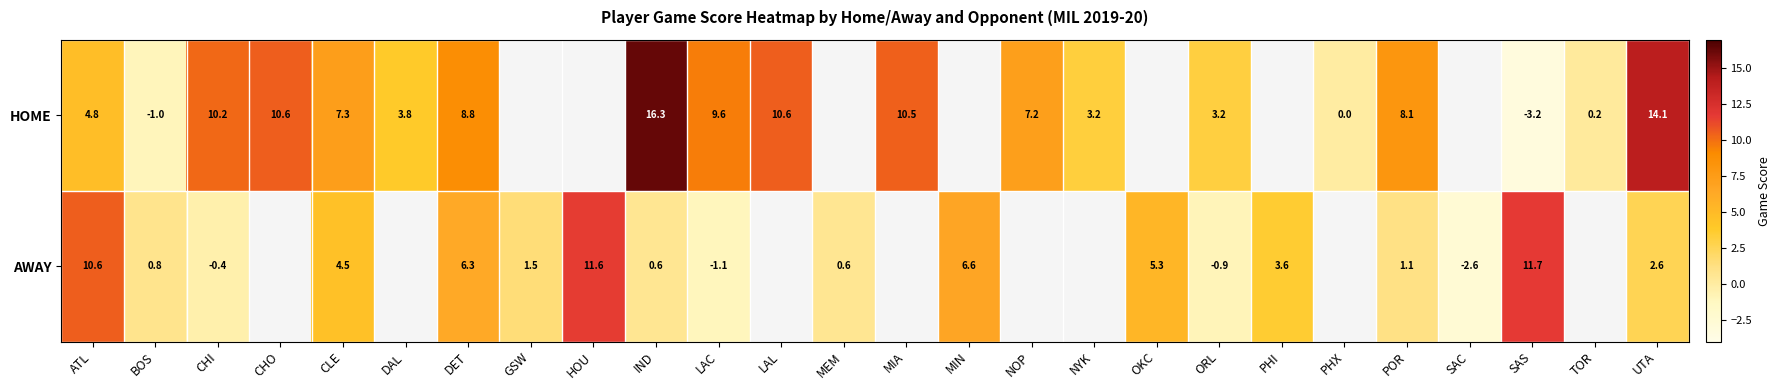

Which series changed the most between BOS and LAC?

HOME